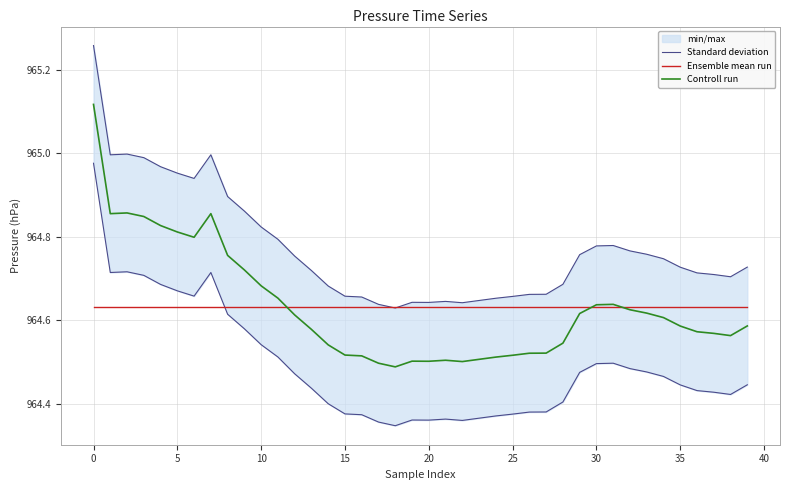

Which has a higher value, 39 or 18?

39